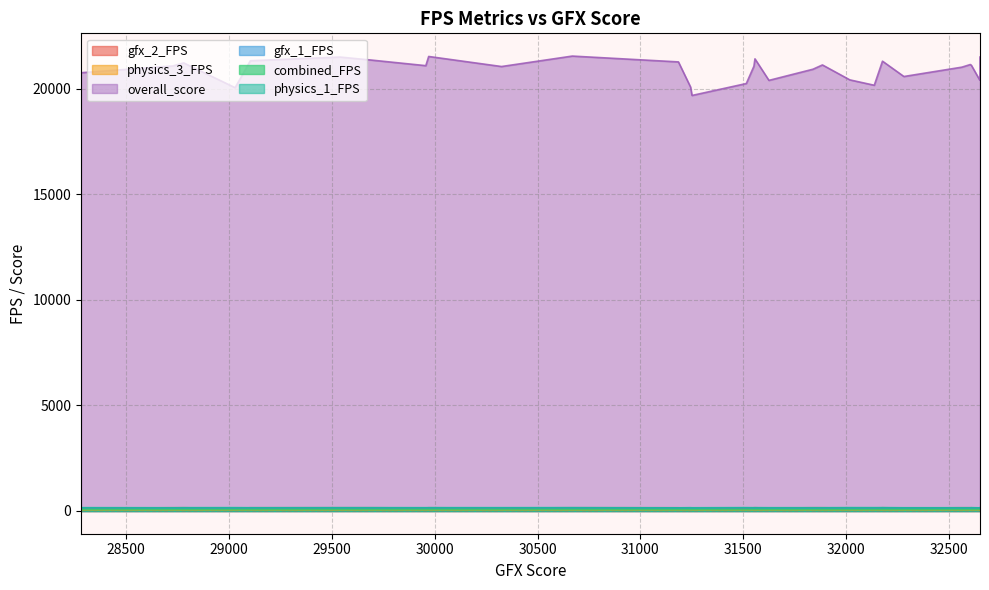

True or false: gfx_1_FPS and overall_score cross at least once.

False